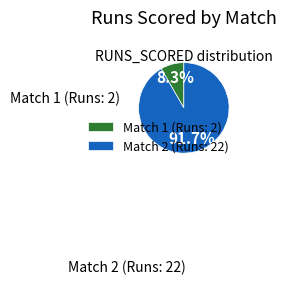

To the nearest percent, what portion does Match 1 (Runs: 2) represent?

8%